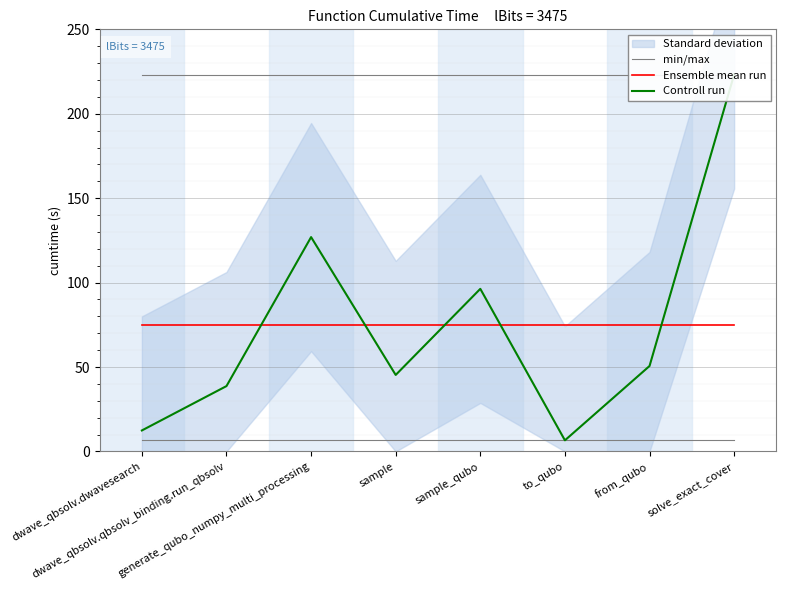

What is the label of the 8th point from the left?

solve_exact_cover